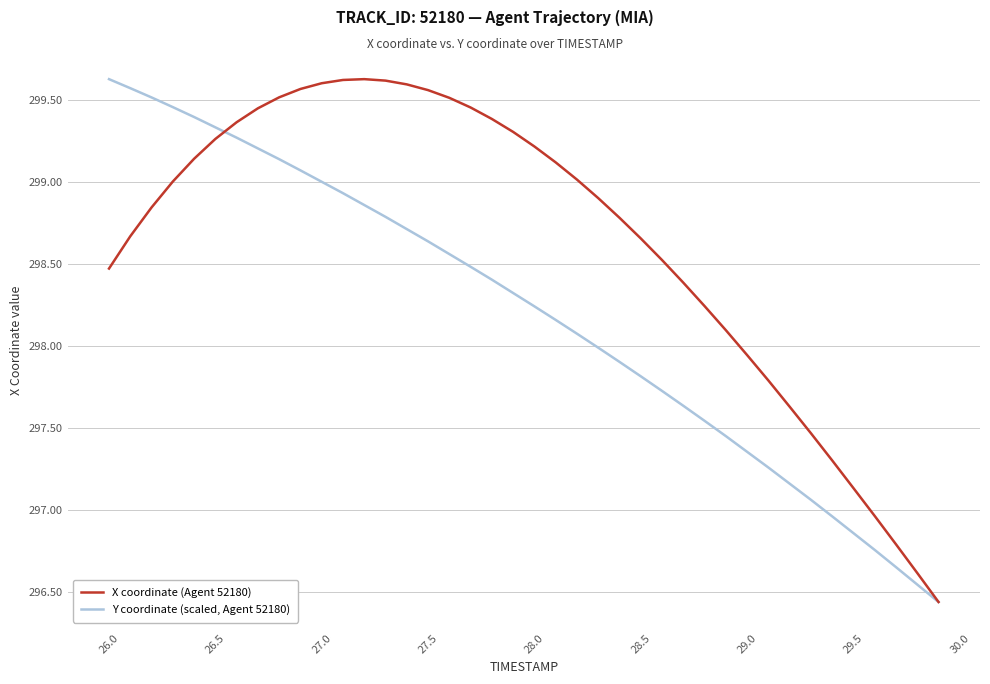

Is this an area chart (filled region under the line)?

No